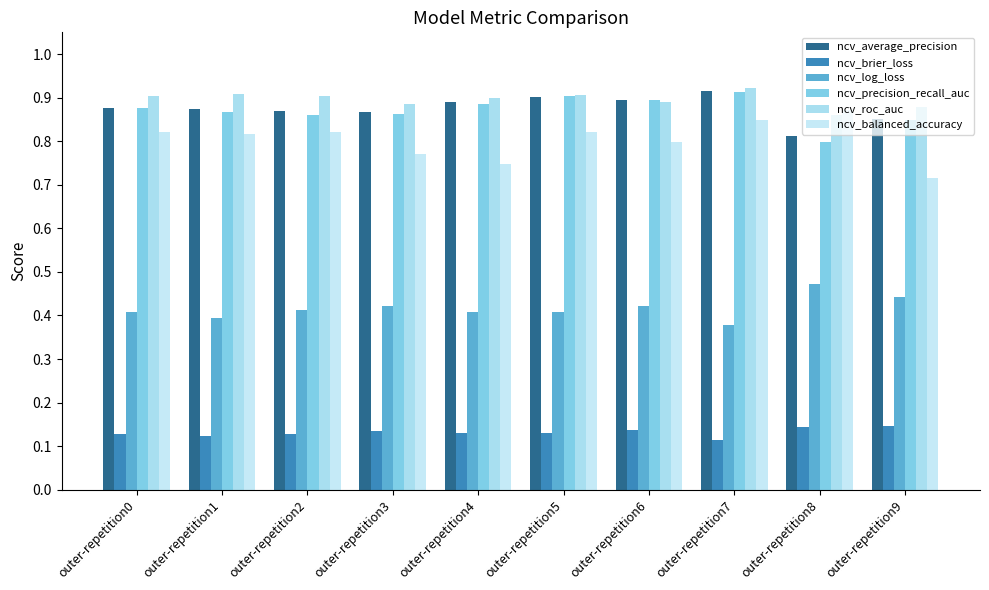

What is the sum of the ncv_roc_auc values at outer-repetition1 and outer-repetition6?

1.8